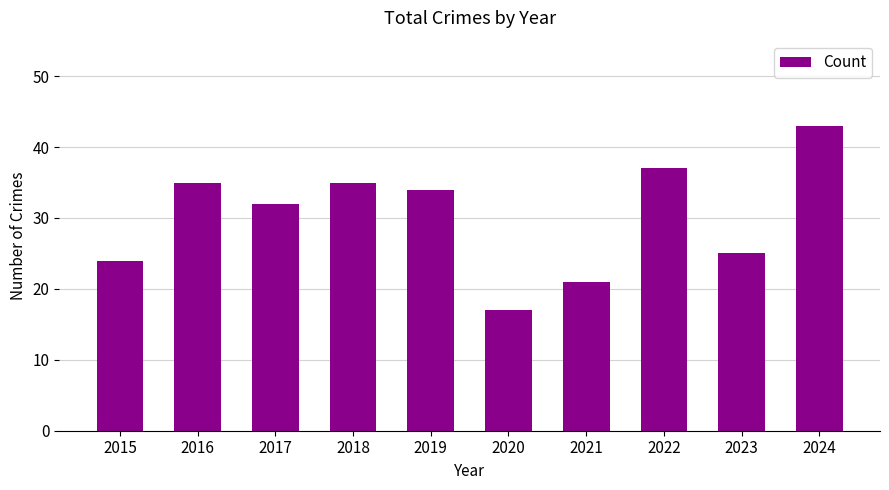

What is the smallest value displayed?

17